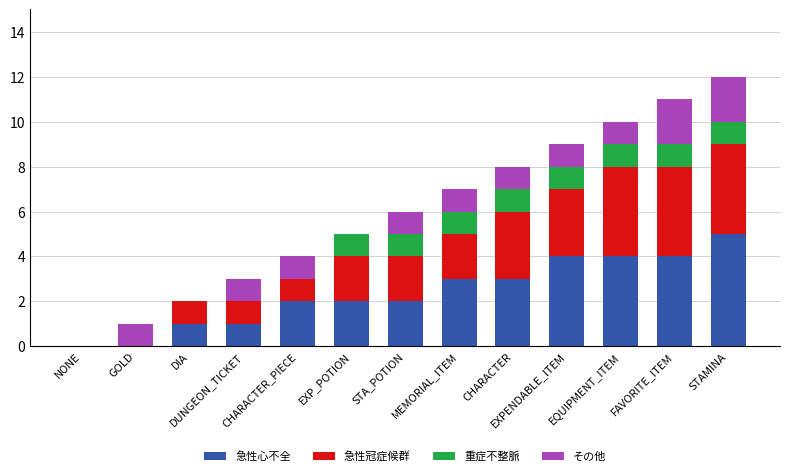

At which category is the sum across all series the highest?

STAMINA